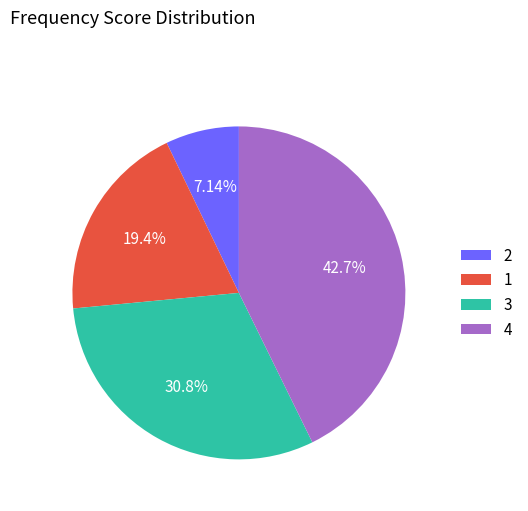

Approximately how many times larger is the value at 4 compared to 3?

1.4